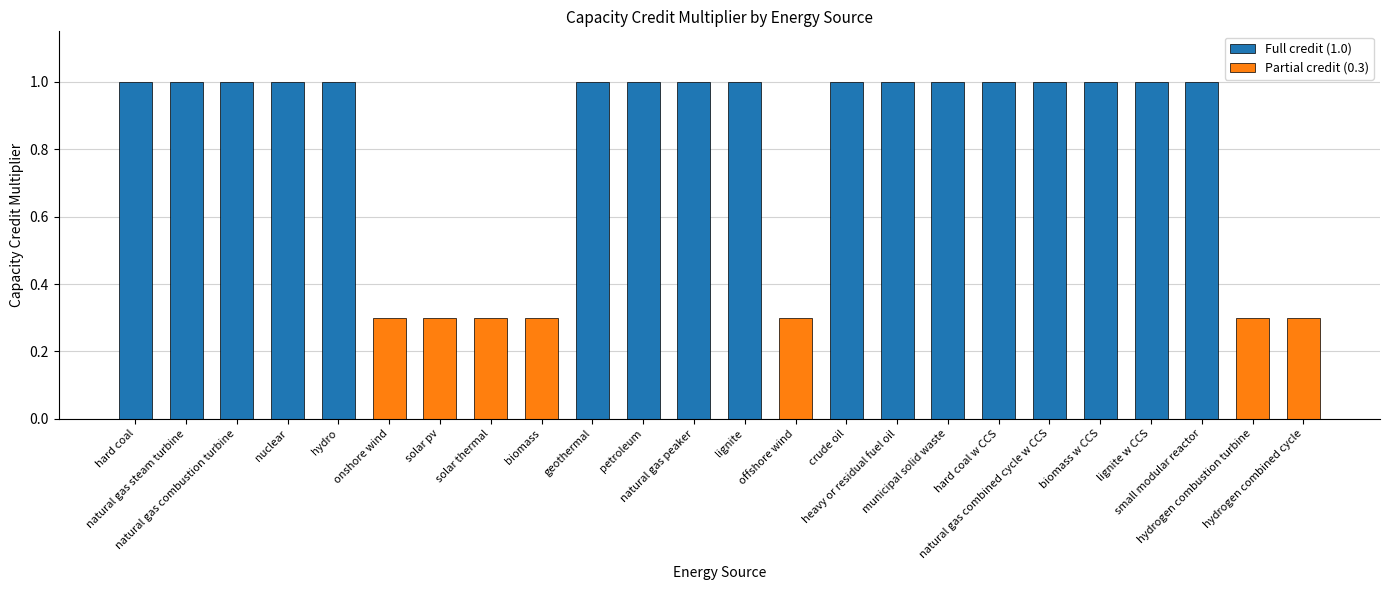

What is the difference between the maximum and minimum values?

0.7